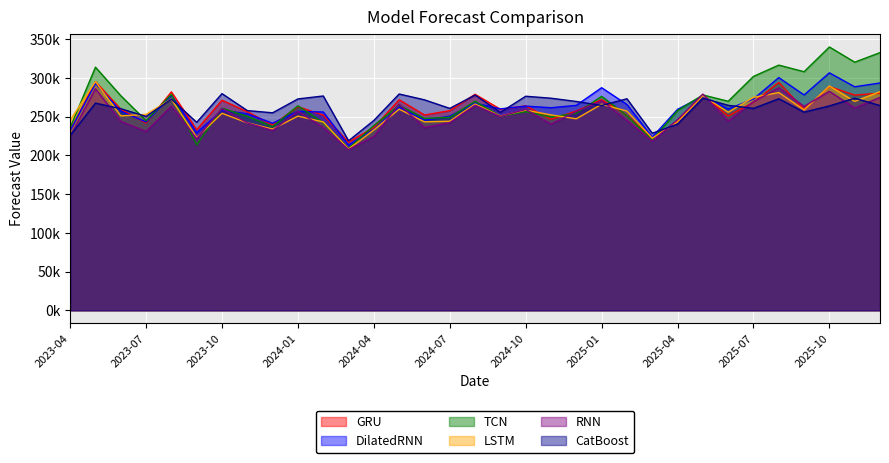

Reading right to left, what are all the values shown in this chart?

GRU: 280175.4	277629.7	288695.7	259304.7	293924.4	268550.2	250560.3	278314.0	243872.1	221686.2	251862.6	271906.5	257121.4	246388.4	263781.3	259365.8	278707.2	257561.8	252008.0	271645.0	236006.8	216939.7	251785.6	262745.4	239090.0	256242.3	271085.5	233025.4	281795.8	241566.5	259567.4	295017.0	231950.6
DilatedRNN: 293298.8	288423.4	306387.9	277837.3	300249.1	272649.6	259706.0	276137.8	259300.4	223415.3	265529.8	287205.9	264434.8	261373.6	263449.3	259898.8	267318.8	250474.7	245258.1	261970.8	233233.2	213268.7	255859.2	256633.5	241384.8	253499.9	258101.4	229111.6	277564.0	243014.7	256889.3	292543.3	231831.7
TCN: 332458.9	320153.8	339749.2	307835.1	316376.7	301782.3	269711.6	277861.0	257740.6	219860.2	251200.0	276122.4	254113.3	249600.8	256282.0	250475.0	269713.8	249035.5	247516.8	264562.5	238389.4	208912.8	242200.9	263891.9	236964.3	250240.0	260841.4	213391.6	278762.4	244583.2	276906.1	313676.2	235640.4
LSTM: 282136.2	269587.0	289406.8	258548.4	280943.6	274735.1	255493.1	276920.8	243200.6	222161.3	257065.6	265863.6	247083.5	252100.0	258312.1	250555.4	266144.7	243985.8	243131.9	259537.9	232659.8	208090.8	243045.2	250596.7	233791.7	241892.7	254139.6	222881.4	272550.2	252768.2	250851.9	294985.9	245278.1
RNN: 274681.7	261072.8	282562.9	263171.8	286996.2	269222.3	244175.6	278945.1	245920.2	218311.5	244975.5	270345.9	256416.8	240211.7	259235.9	250137.6	264503.3	242044.8	235839.1	265917.2	224266.2	207420.4	235935.7	256755.5	232032.6	241798.0	260365.7	221556.6	263429.8	230810.7	243735.6	285947.2	224820.1
CatBoost: 264175.3	273645.8	263738.9	255637.1	272933.3	260517.4	264470.9	273701.2	240217.7	228418.2	272933.3	264280.4	269437.5	273645.8	276184.0	255310.8	277728.2	260517.4	271548.9	279068.3	244926.0	218697.1	276519.5	272706.0	254807.1	257674.9	279539.8	242533.8	272395.4	250124.0	260089.5	267303.2	225577.2